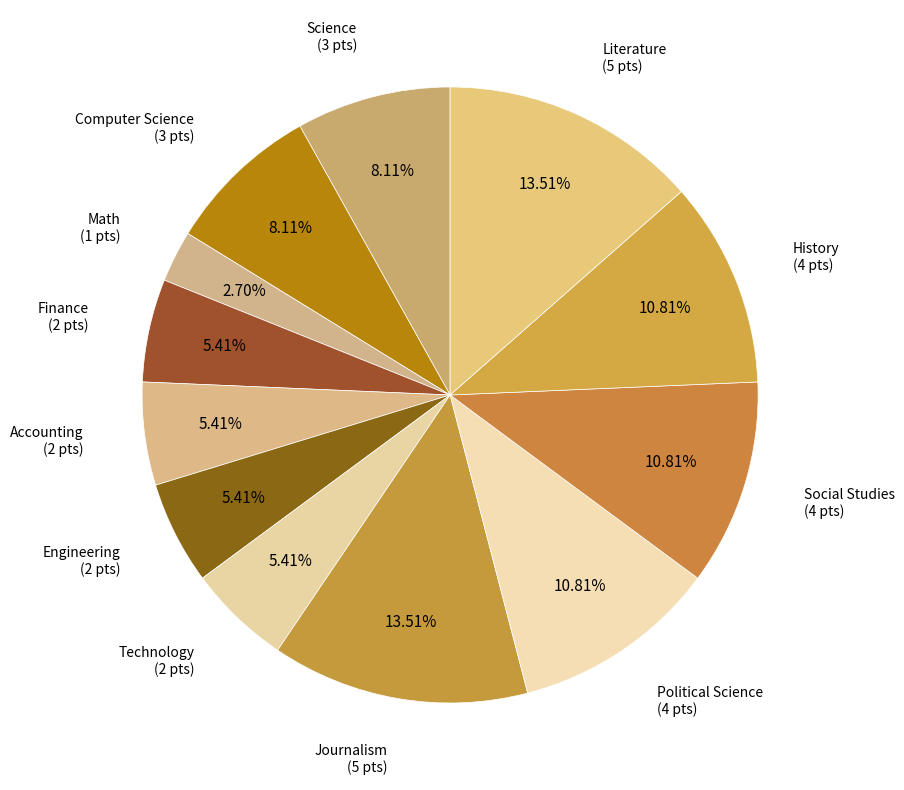

To the nearest percent, what is the difference between the largest and smallest slice percentages?

11%